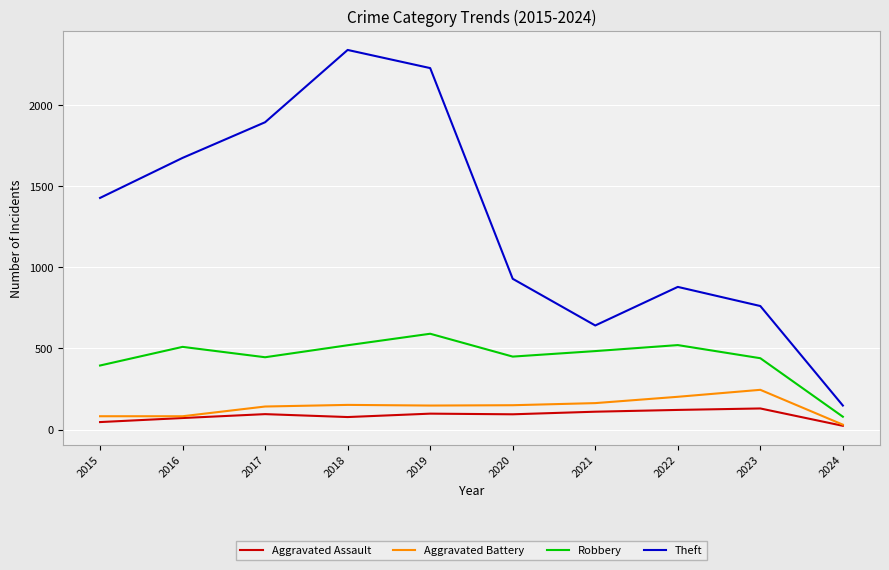

The Aggravated Battery series shows 82 at 2015. True or false?

True